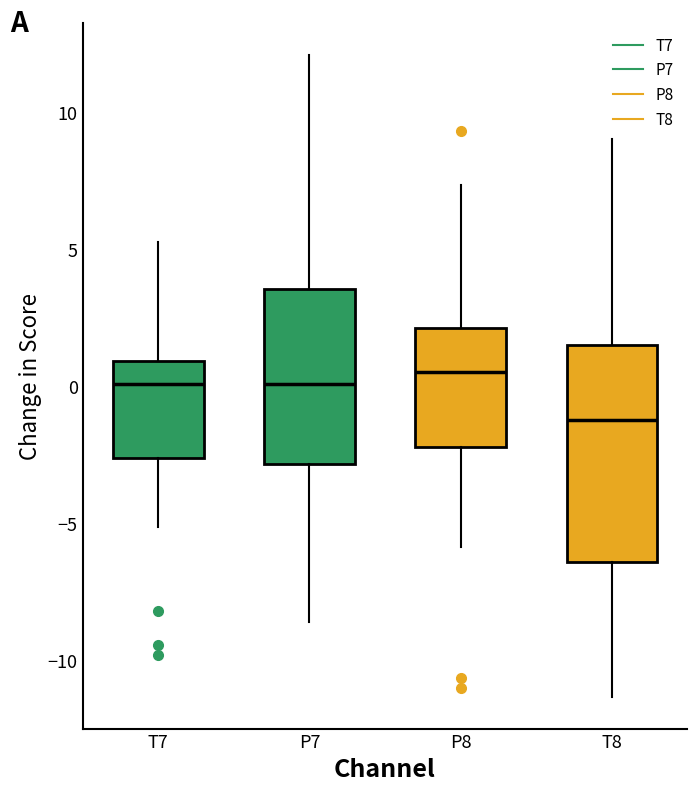

Which box has the lowest median line?

T8